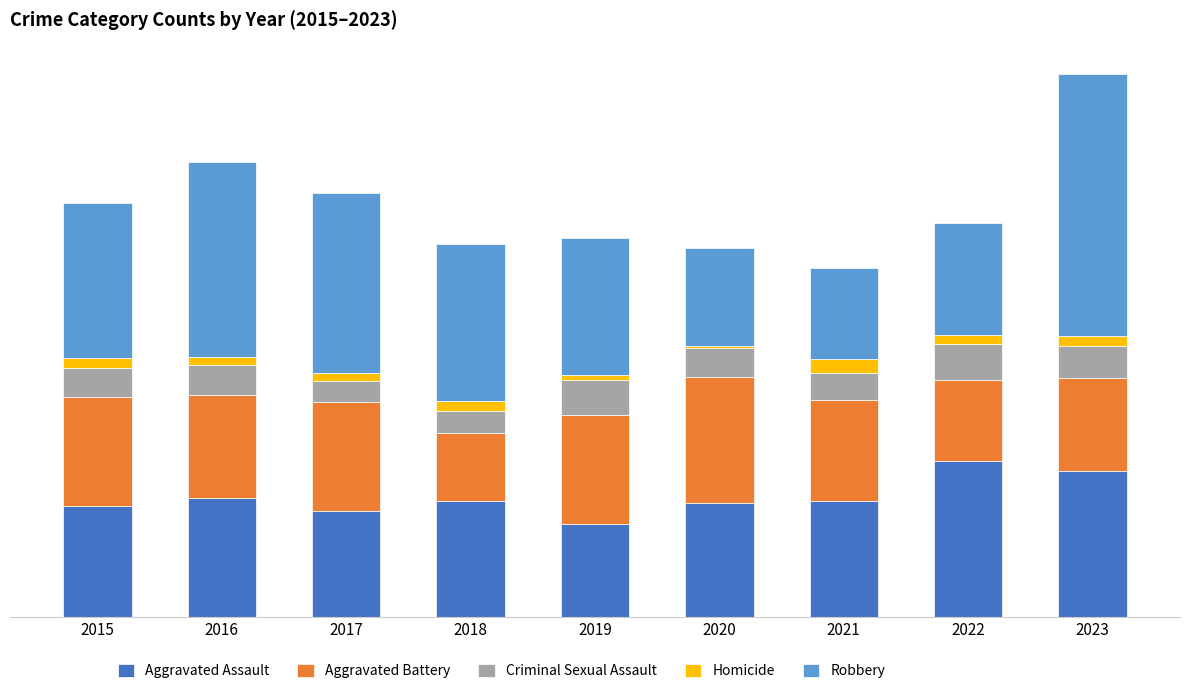

What is the total value across all series at 2023?

538